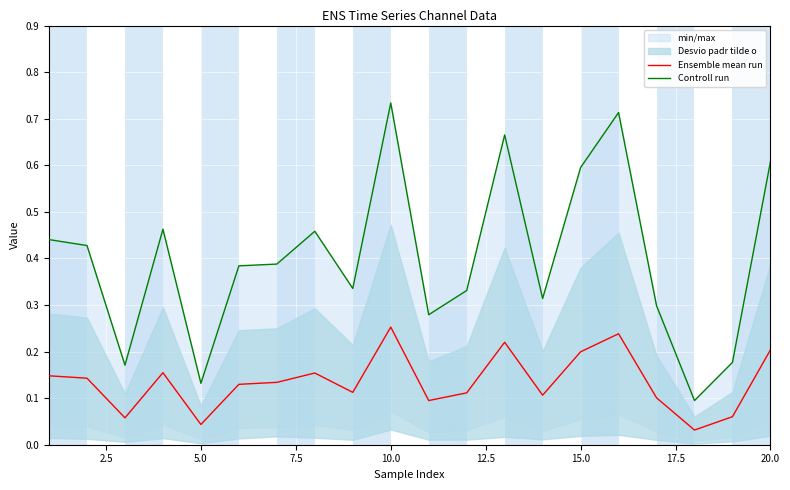

What position from the left is 7.5?

4